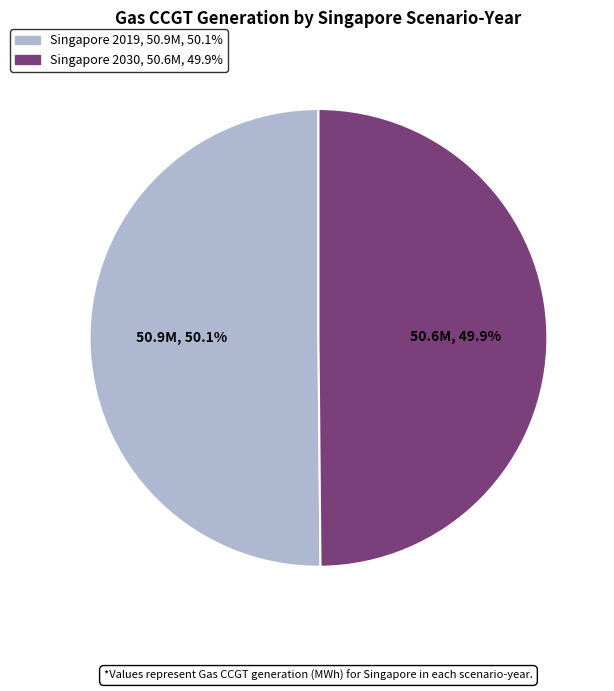

How many slices are in this pie chart?

2